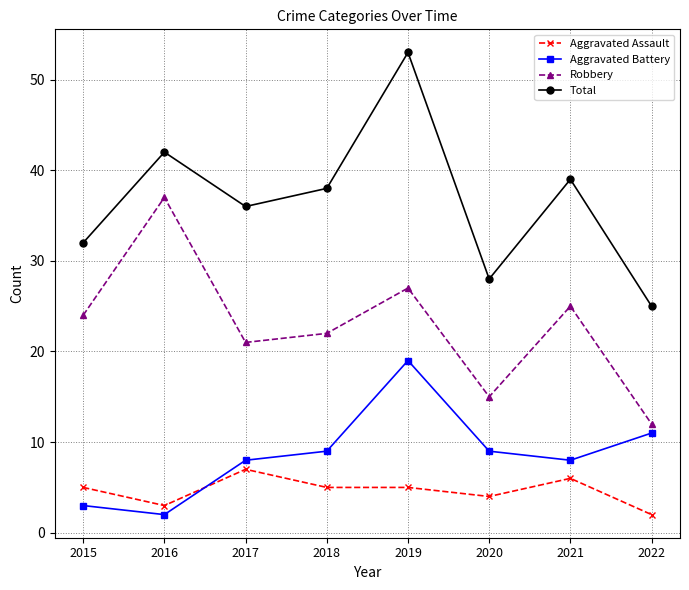

Rank the series by their maximum value, from highest to lowest.

Total, Robbery, Aggravated Battery, Aggravated Assault